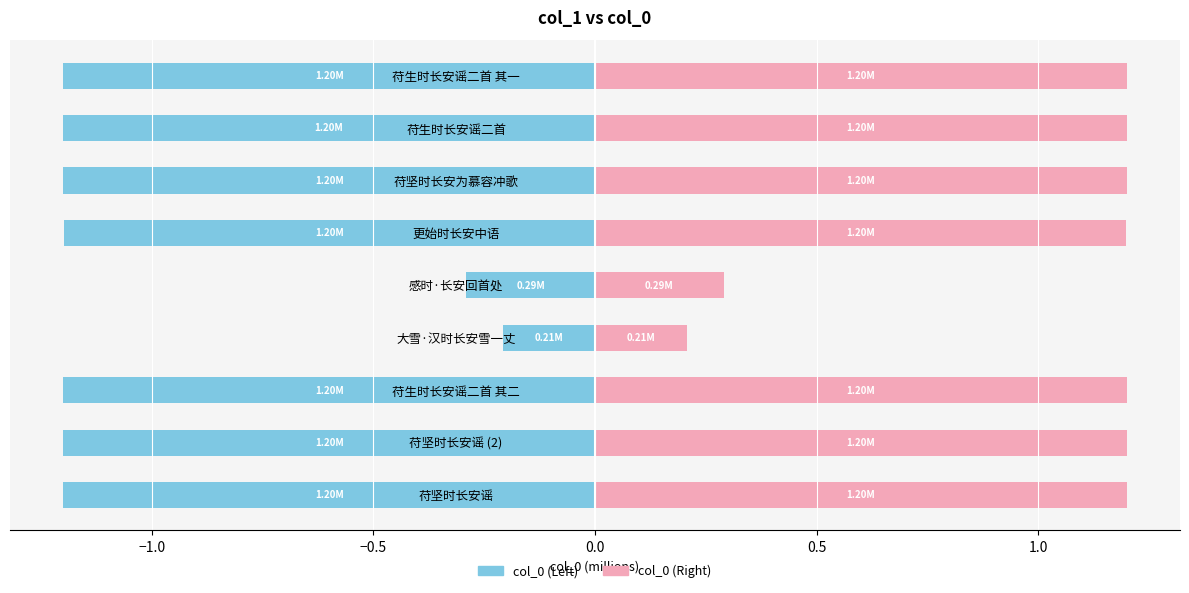

Reading left to right, list all the values displayed in this chart.

col_0 (Left): -1.2	-1.2	-1.2	-0.2	-0.3	-1.2	-1.2	-1.2	-1.2
col_0 (Right): 1.2	1.2	1.2	0.2	0.3	1.2	1.2	1.2	1.2